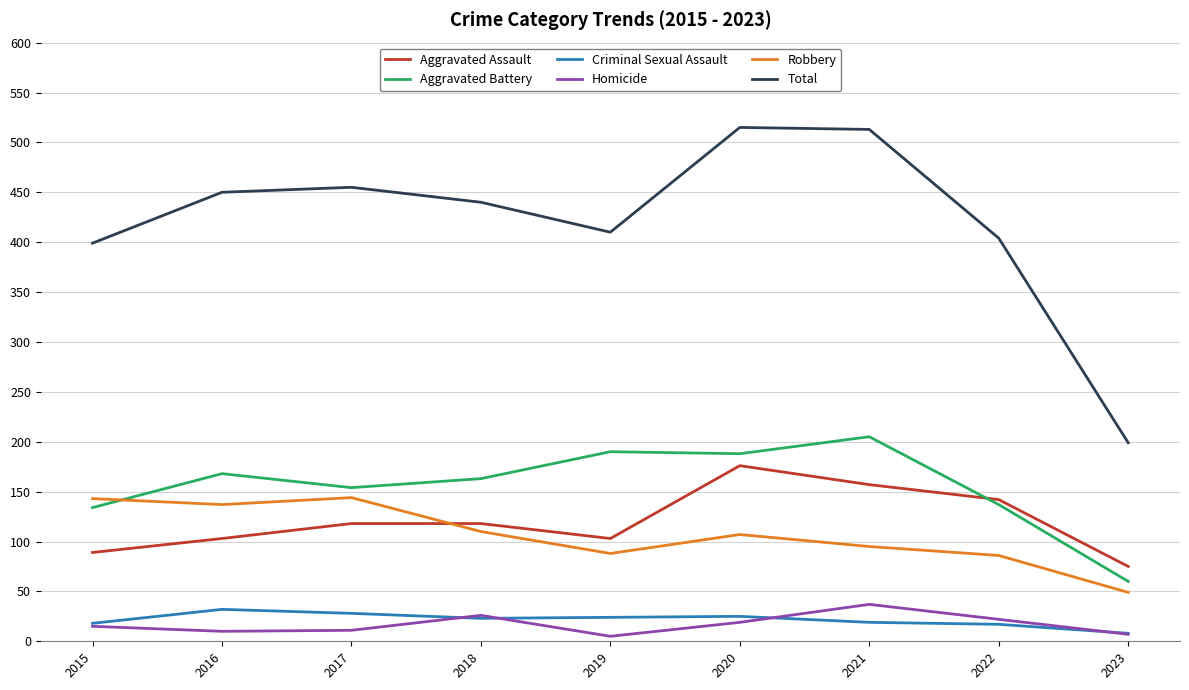

At which label does Aggravated Assault reach its minimum?

2023